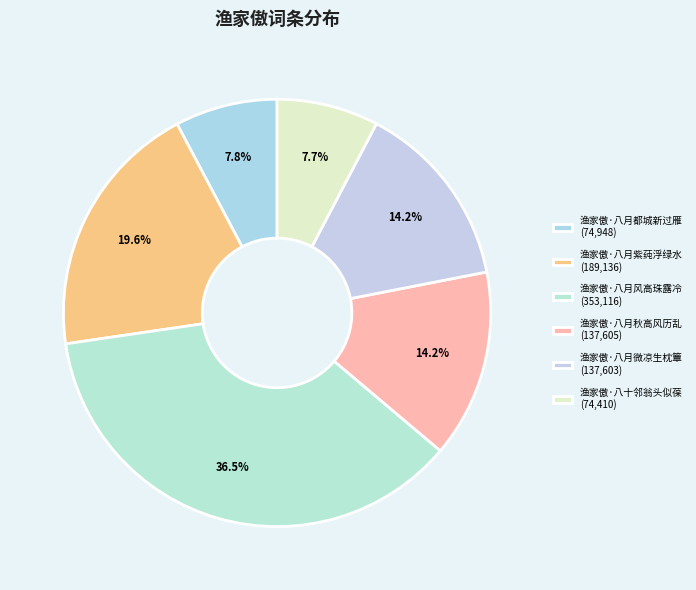

Which category has the biggest portion of the pie?

渔家傲·八月风高珠露冷